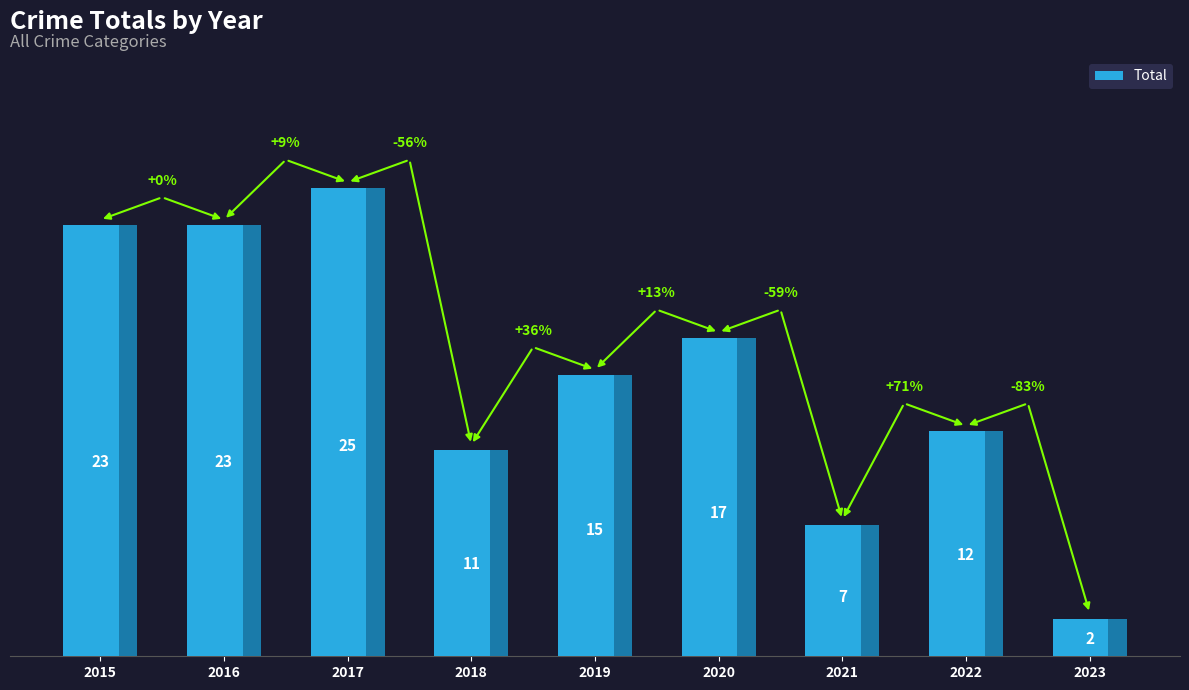

What is the difference between the values at 2018 and 2016?

12